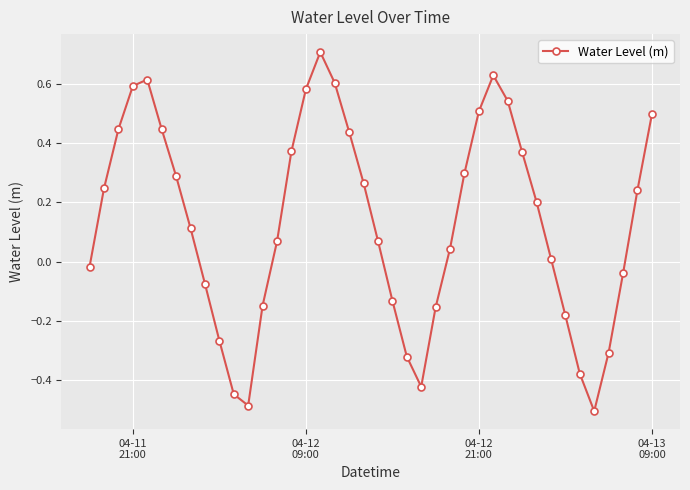

What is the sum of all values?

5.3